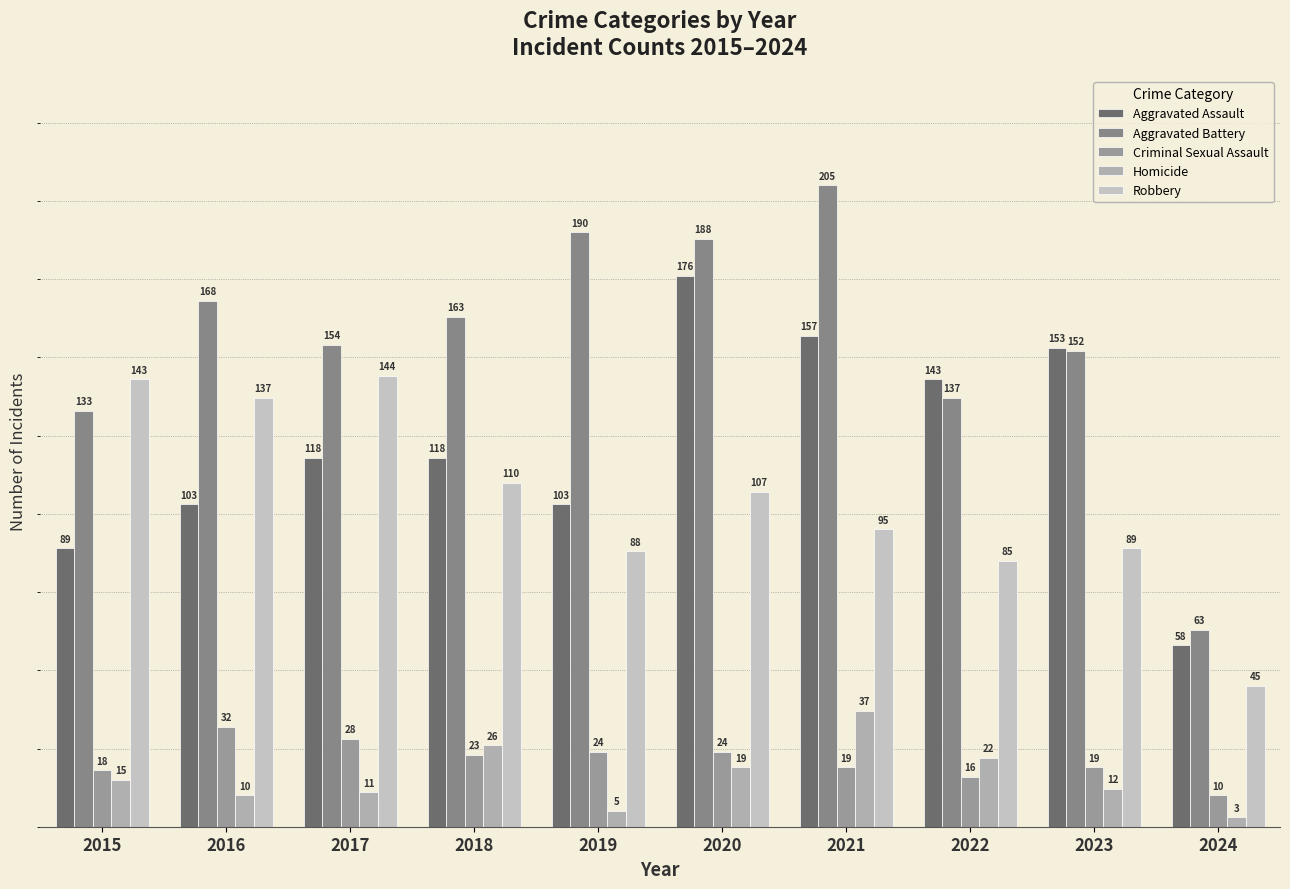

What is the spread (max minus min) of values at 2019?

185